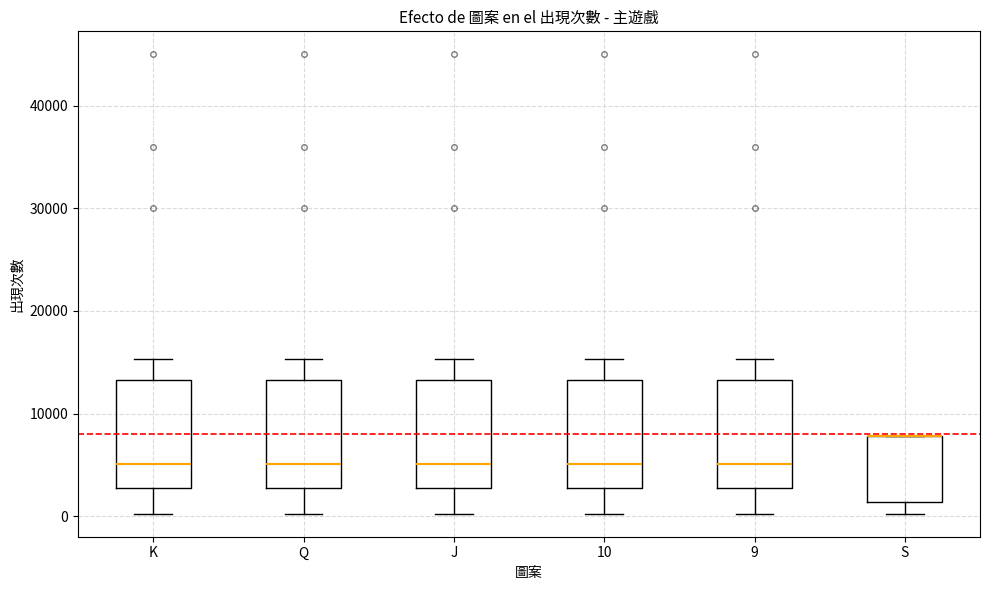

Reading left to right, transcribe this box plot: for each box, give where its median line is, the range the box spans, and where its two whiskers end, as read against the y-axis. The values are not printed on the chart, so give them approximately, as read against the axis.

K: median 5000, box 3000 to 13000, whiskers 0 to 15000
Q: median 5000, box 3000 to 13000, whiskers 0 to 15000
J: median 5000, box 3000 to 13000, whiskers 0 to 15000
10: median 5000, box 3000 to 13000, whiskers 0 to 15000
9: median 5000, box 3000 to 13000, whiskers 0 to 15000
S: median 8000 (drawn on the box's upper edge), box 1000 to 8000, whiskers 0 to 8000